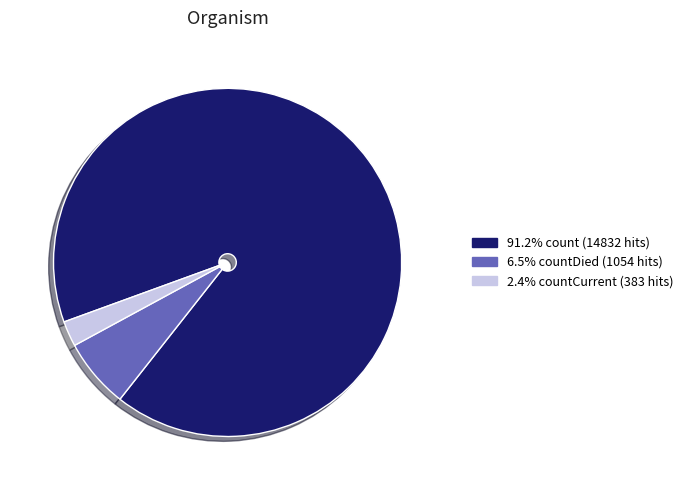

How many slices are in this pie chart?

3